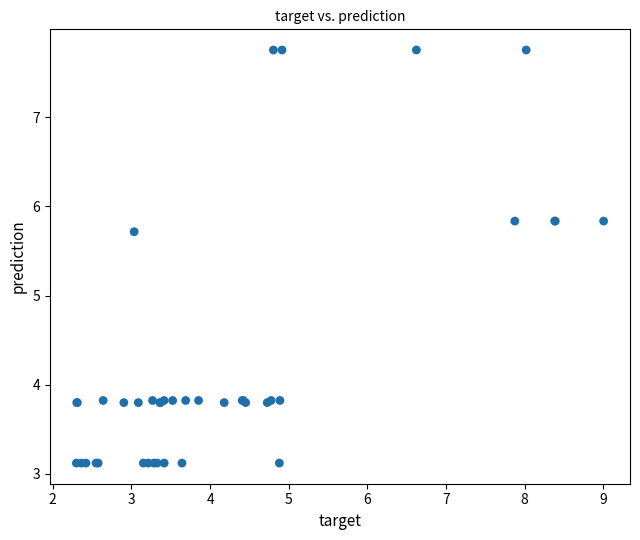

What Y value in the scatter plot is closest to 5?

5.7